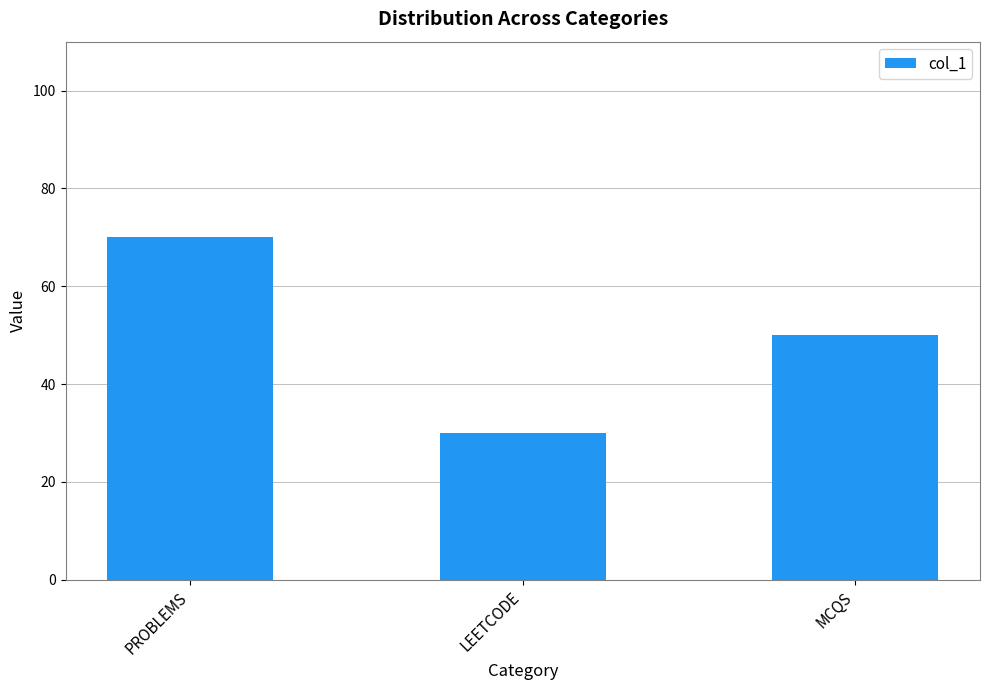

What is the value of the 3rd bar from the left?

50